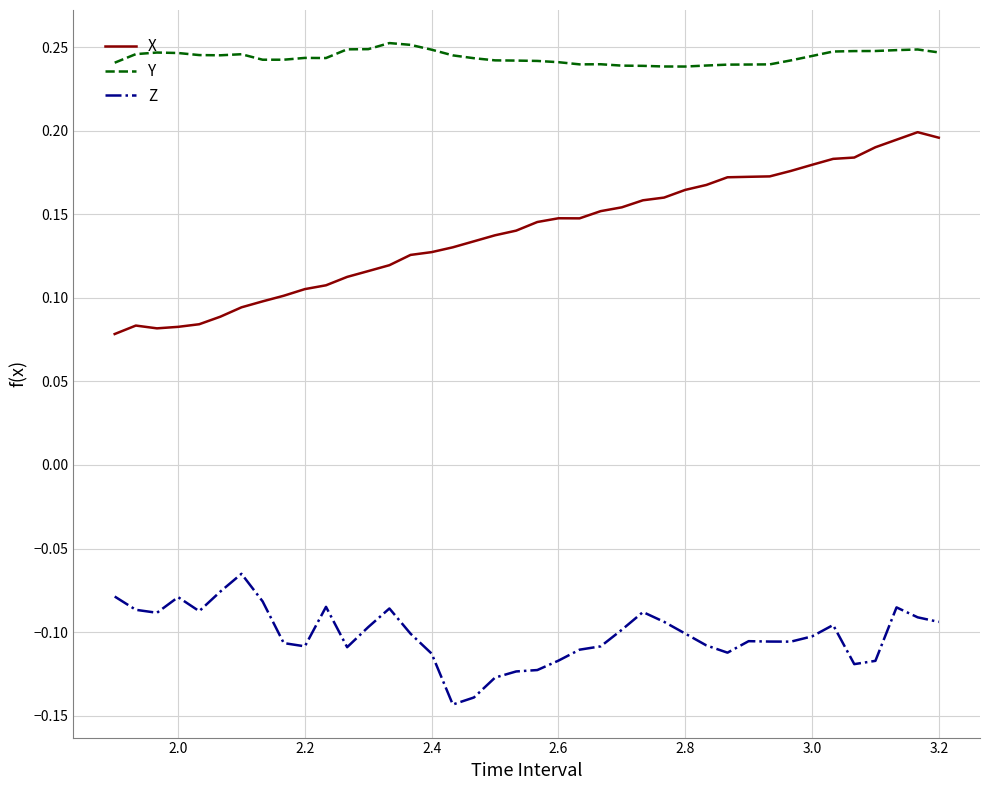

Which series has the largest range (max minus min)?

X